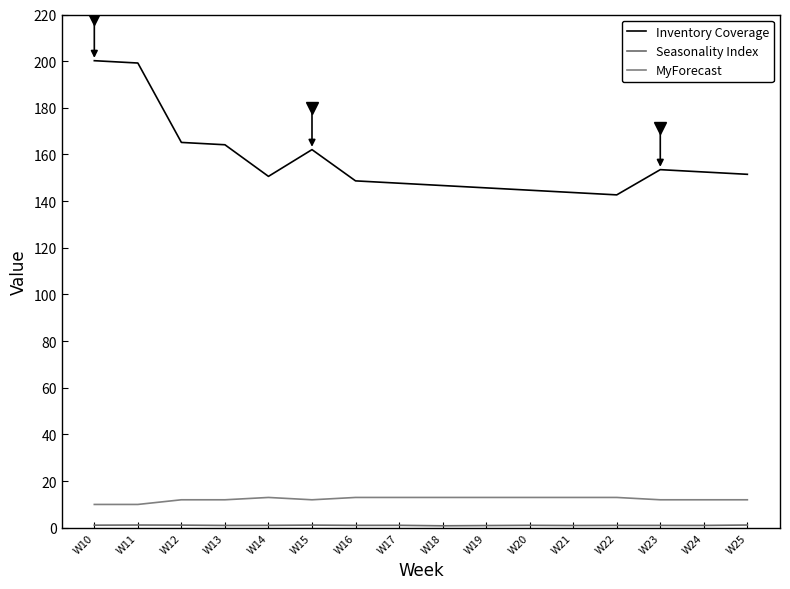

How many lines are shown in the chart?

3